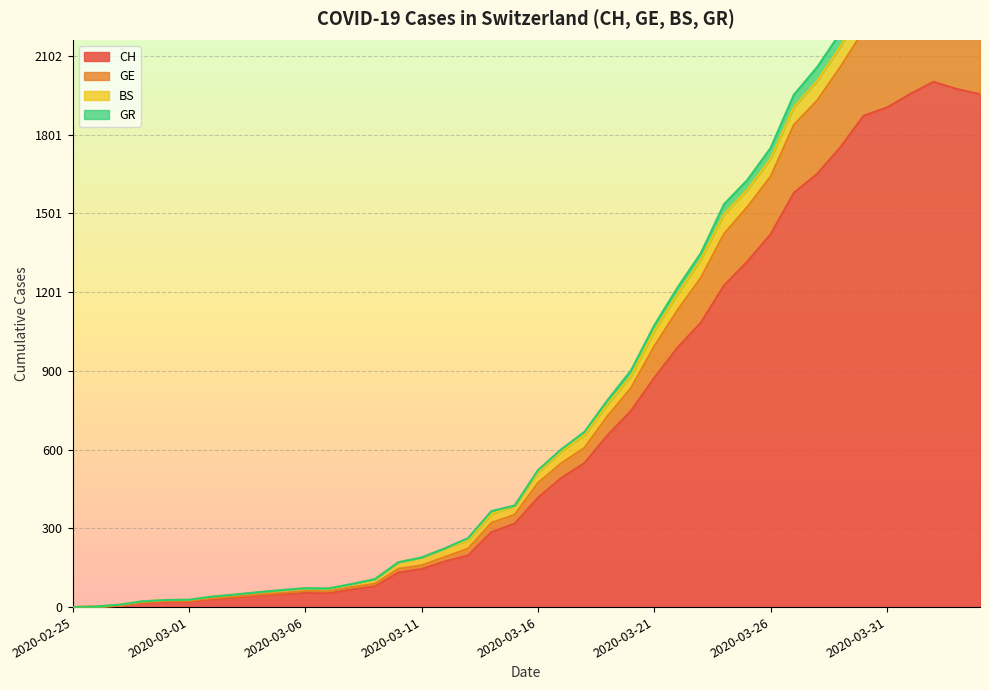

What is the value of the GE point at the 29th from the left?

1423